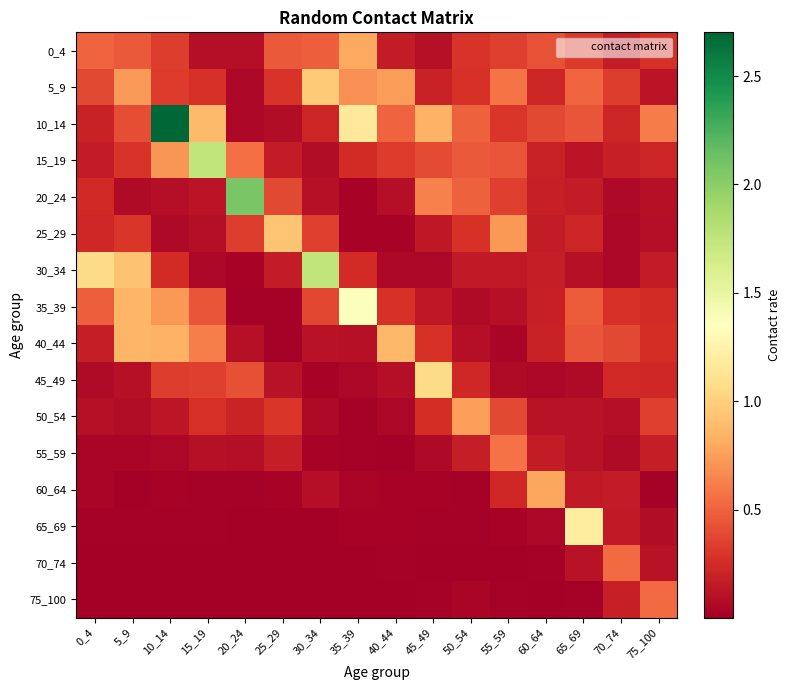

How many data points does each series have?

16